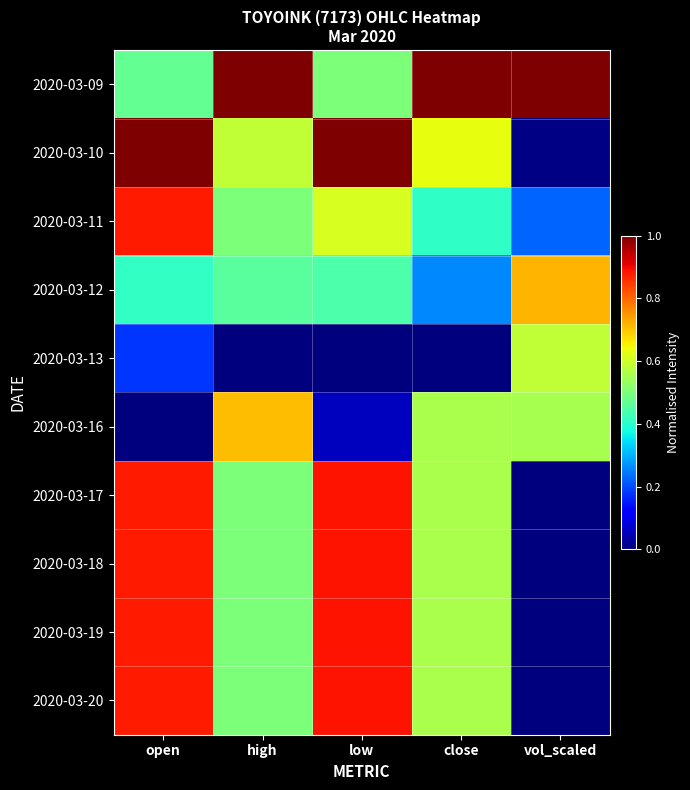

Reading left to right, extract all data points from this chart.

2020-03-09: open=0.5	high=1.0	low=0.5	close=1.0	vol_scaled=1.0
2020-03-10: open=1.0	high=0.6	low=1.0	close=0.6	vol_scaled=0.0
2020-03-11: open=0.9	high=0.5	low=0.6	close=0.4	vol_scaled=0.2
2020-03-12: open=0.4	high=0.5	low=0.4	close=0.3	vol_scaled=0.7
2020-03-13: open=0.2	high=0.0	low=0.0	close=0.0	vol_scaled=0.6
2020-03-16: open=0.0	high=0.7	low=0.1	close=0.6	vol_scaled=0.6
2020-03-17: open=0.9	high=0.5	low=0.9	close=0.6	vol_scaled=0.0
2020-03-18: open=0.9	high=0.5	low=0.9	close=0.6	vol_scaled=0.0
2020-03-19: open=0.9	high=0.5	low=0.9	close=0.6	vol_scaled=0.0
2020-03-20: open=0.9	high=0.5	low=0.9	close=0.6	vol_scaled=0.0